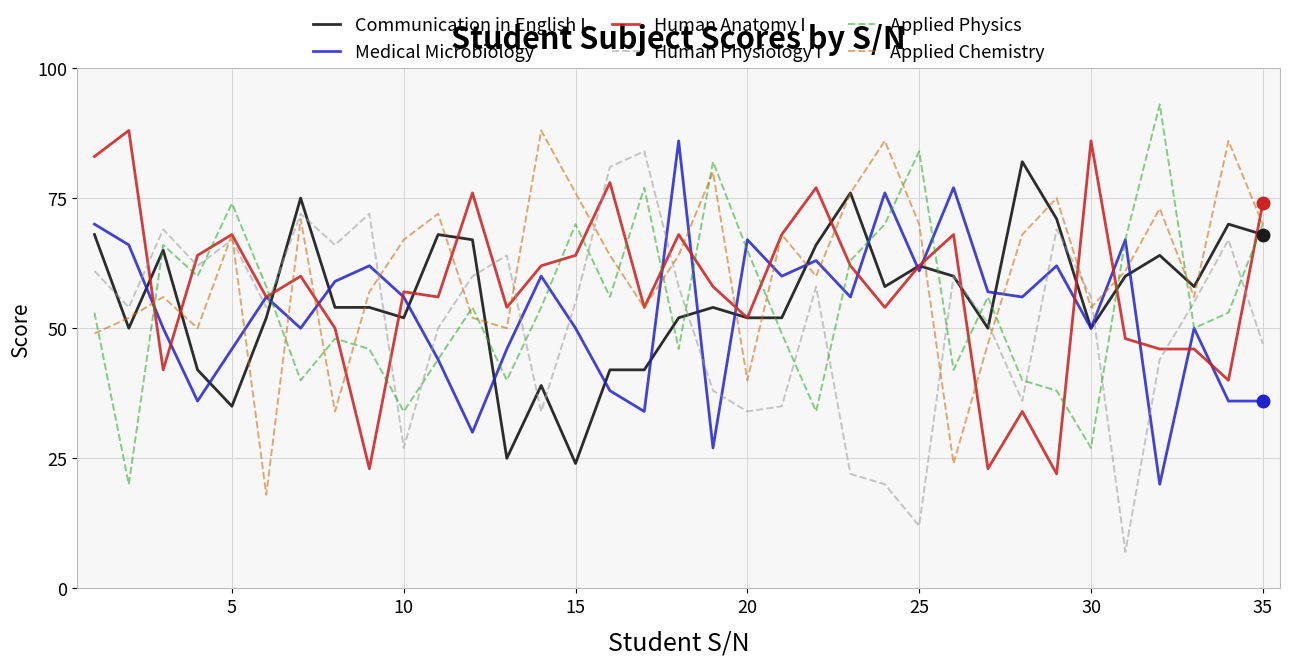

How many lines are shown in the chart?

6